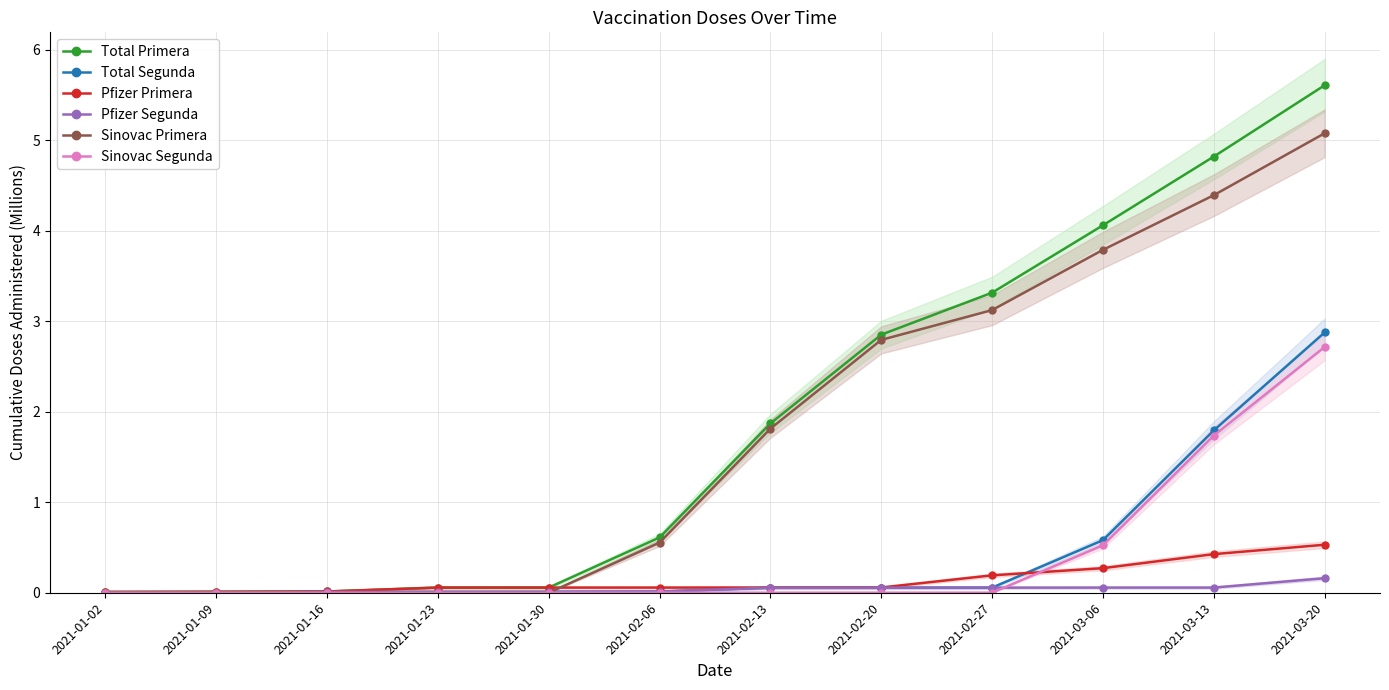

Is the value of Total Primera at 2021-01-02 greater than the value of Pfizer Primera at 2021-01-30?

No